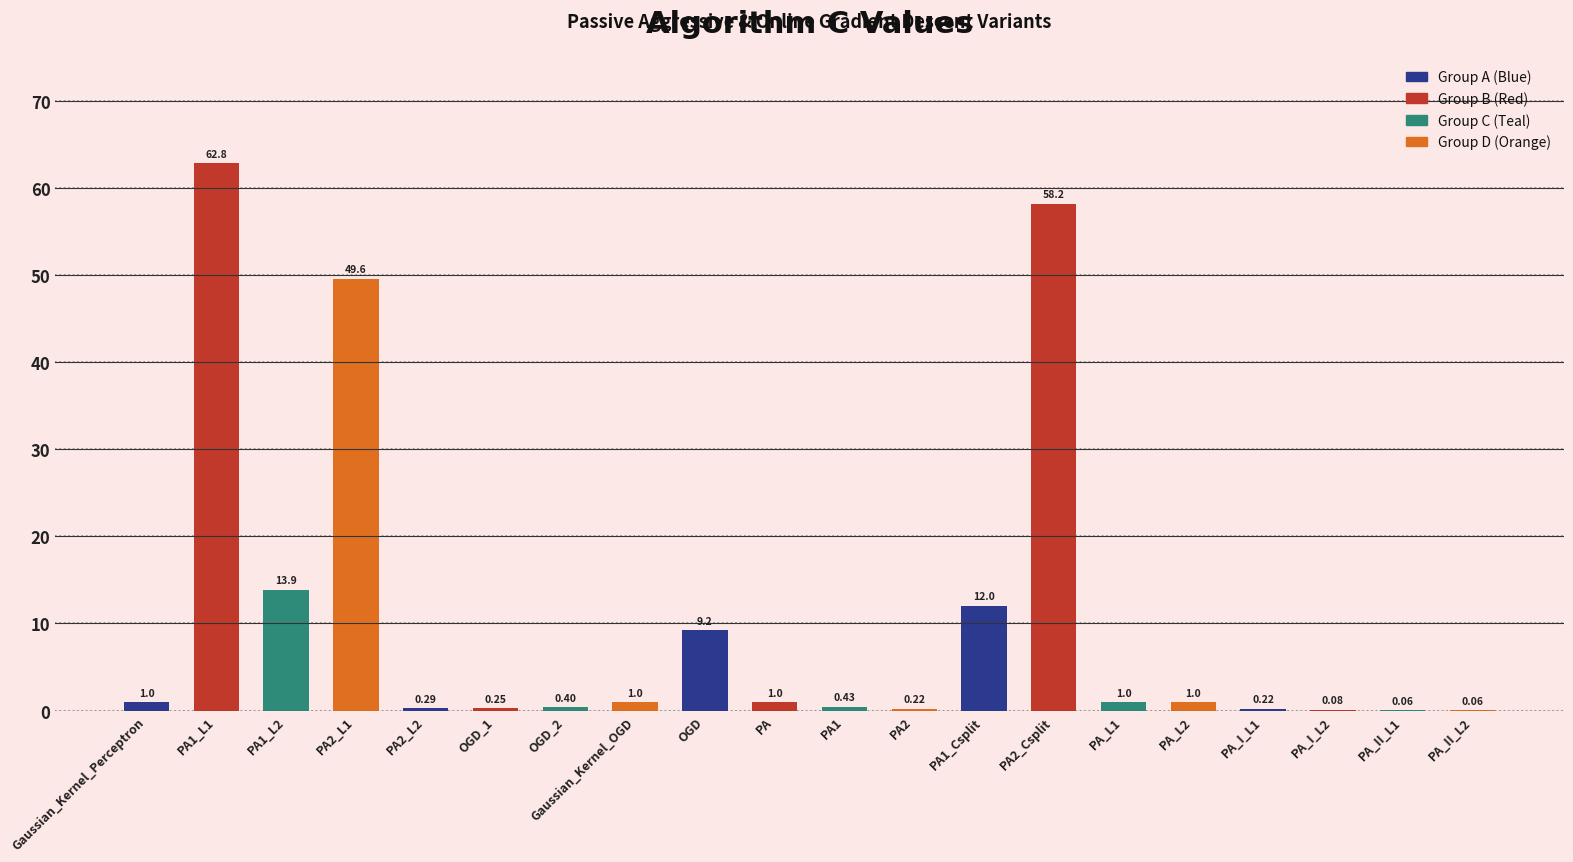

What is the change in value from Gaussian_Kernel_OGD to PA2_Csplit?

+57.2